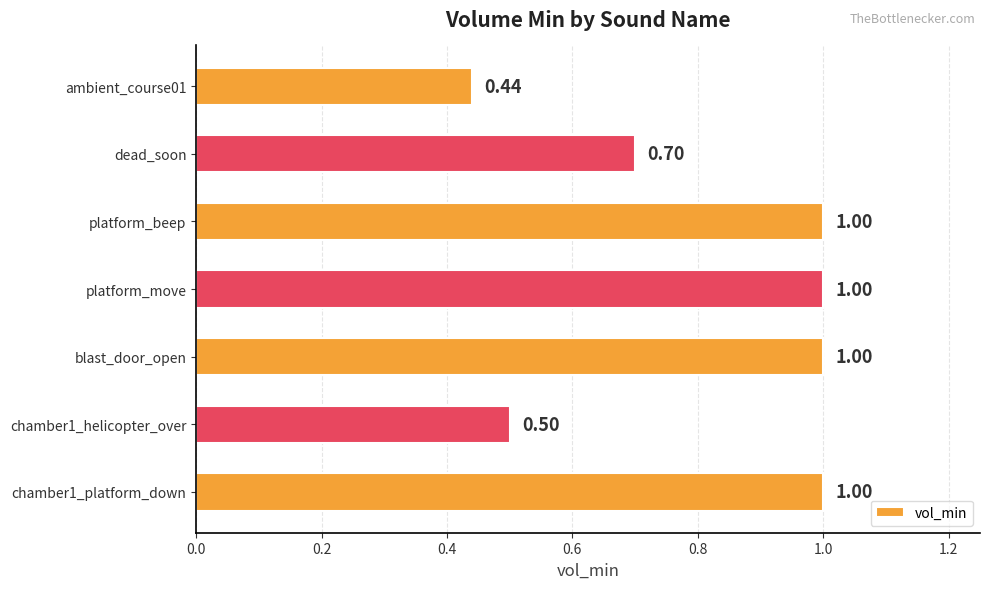

What is the difference between the second highest and minimum values?

0.6